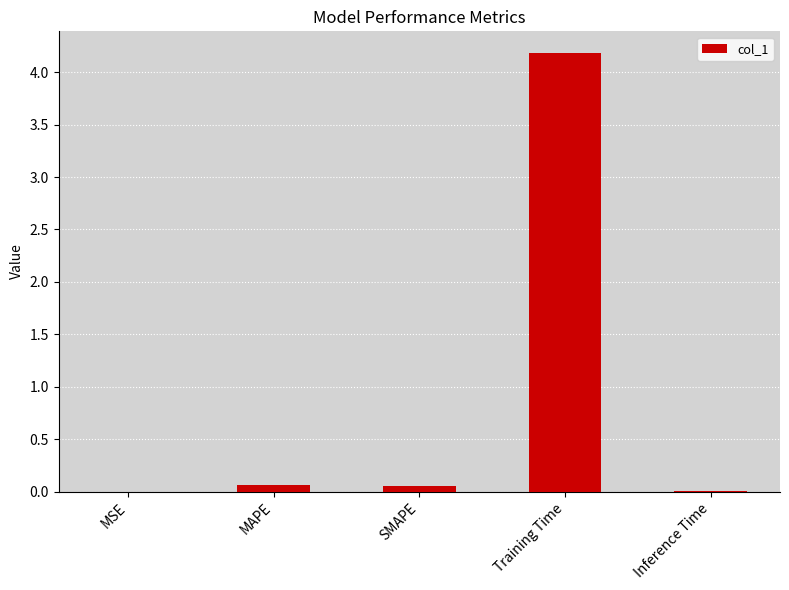

What is the sum of all values?

4.3